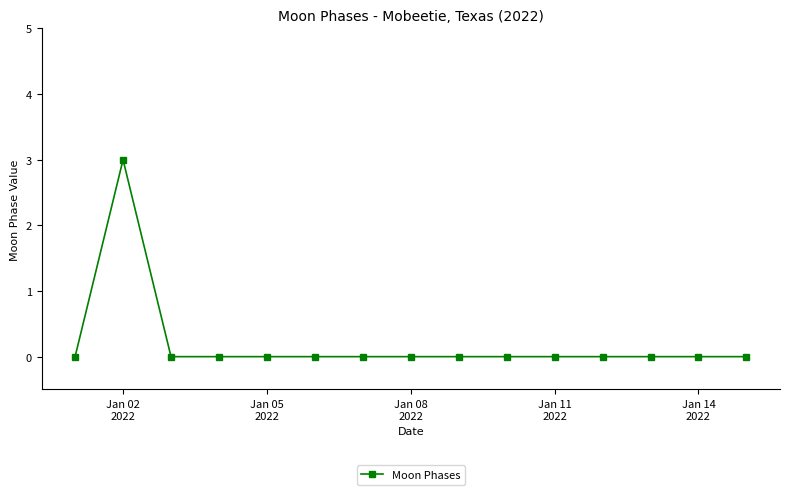

Reading left to right, what are all the values shown in this chart?

0	3	0	0	0	0	0	0	0	0	0	0	0	0	0